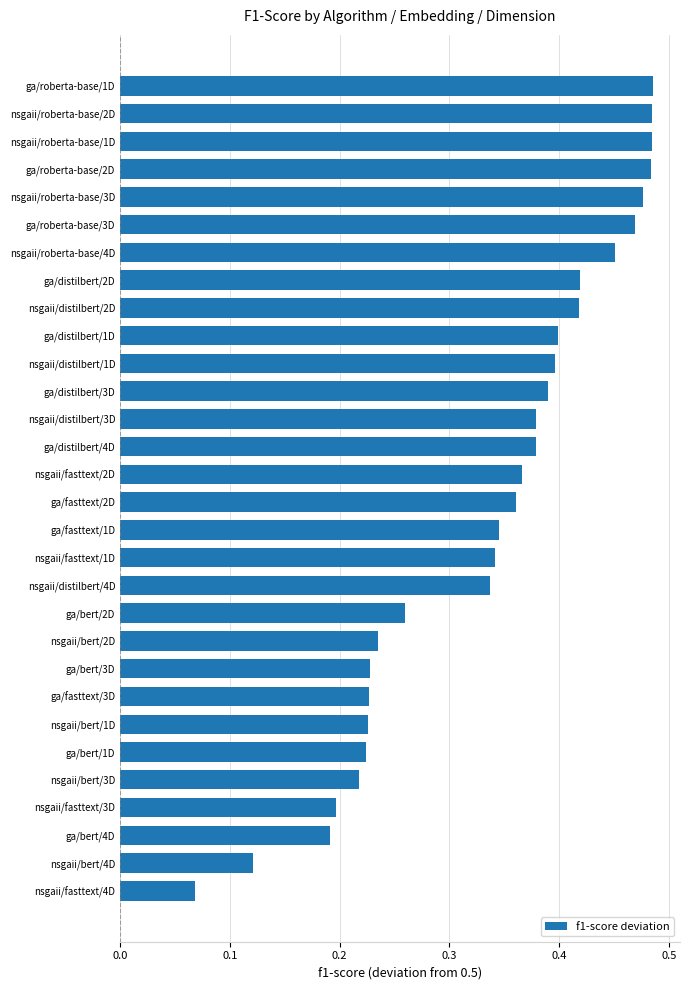

At which category does the chart reach its minimum across all series?

nsgaii/fasttext/4D